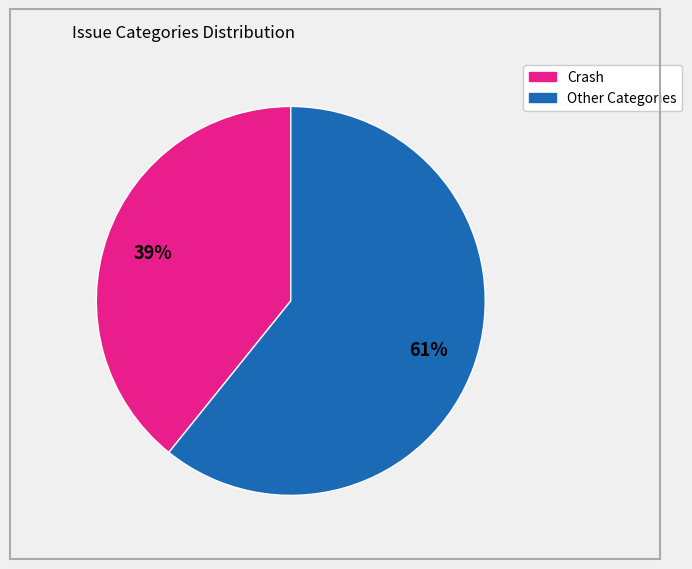

To the nearest percent, what is the average slice percentage?

50%